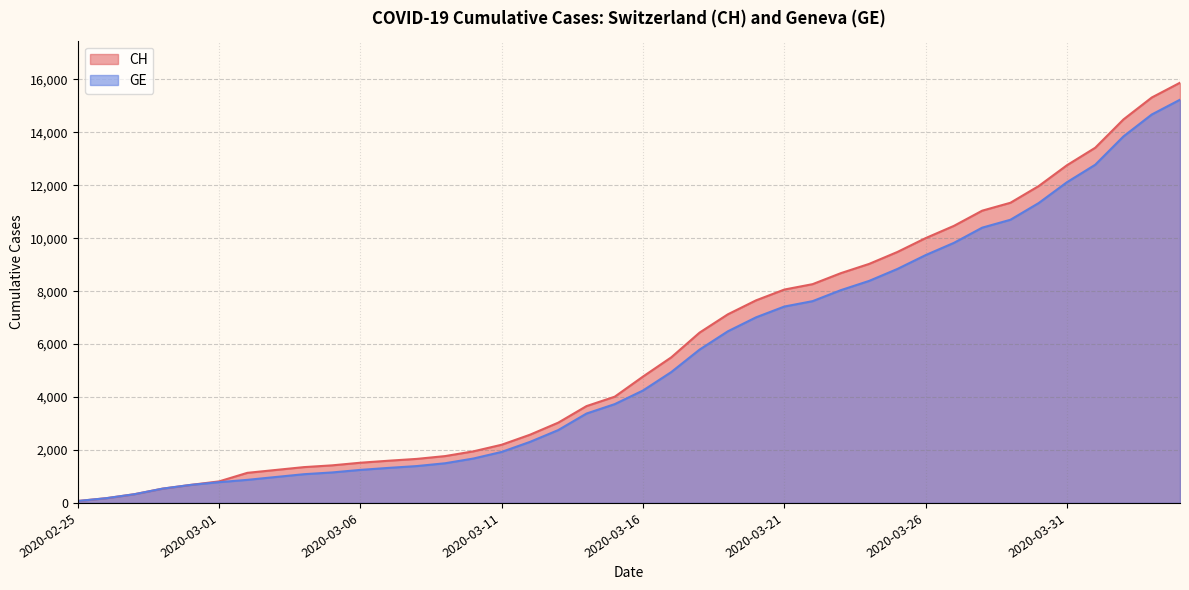

How many data points in CH are less than 4775?

20